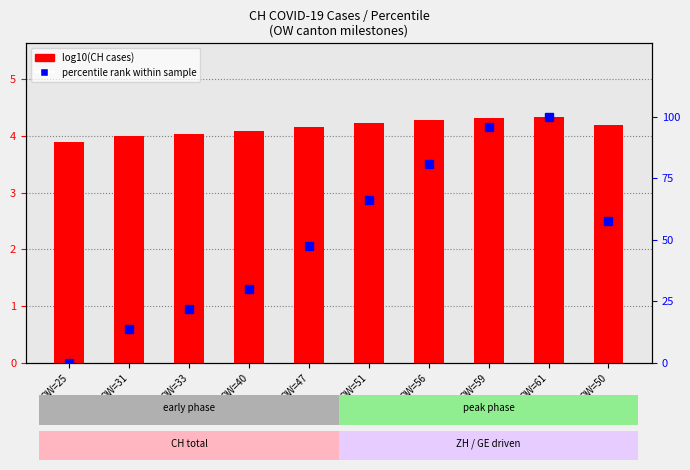

How many values in the log10(CH cases) series exceed 4?

8